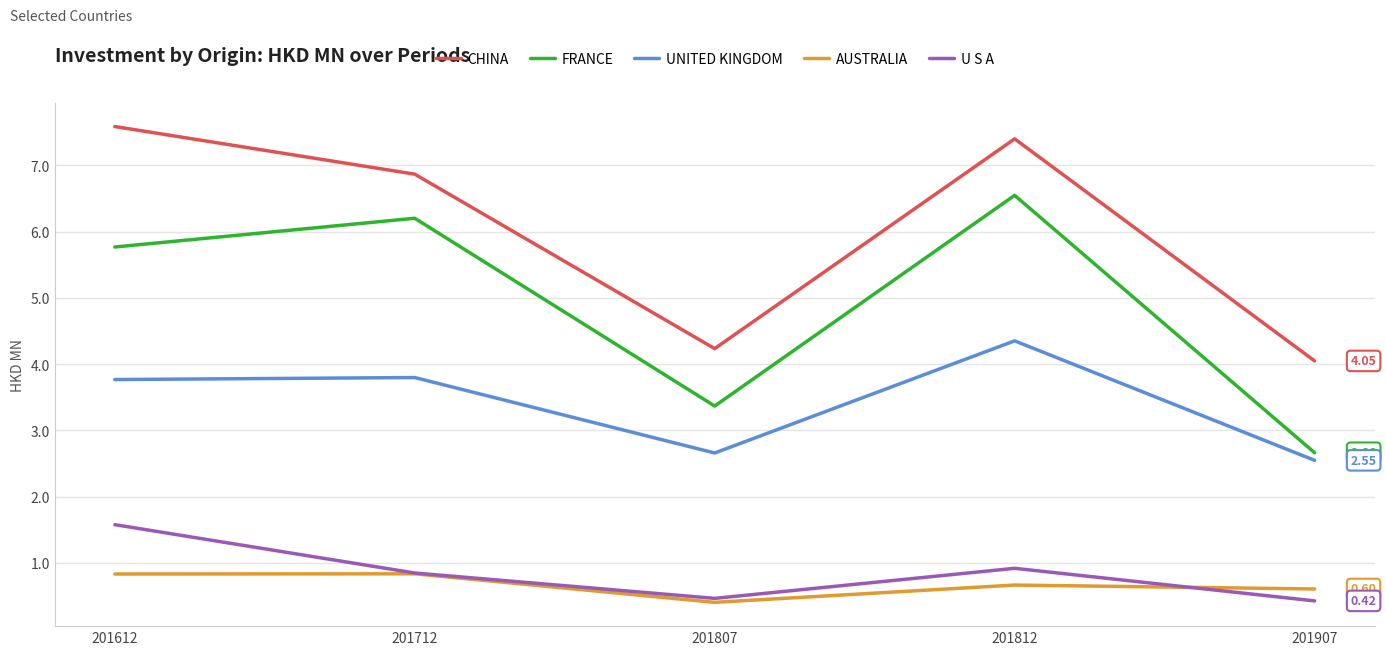

What is the difference between the highest and lowest values at 201812?

6.7